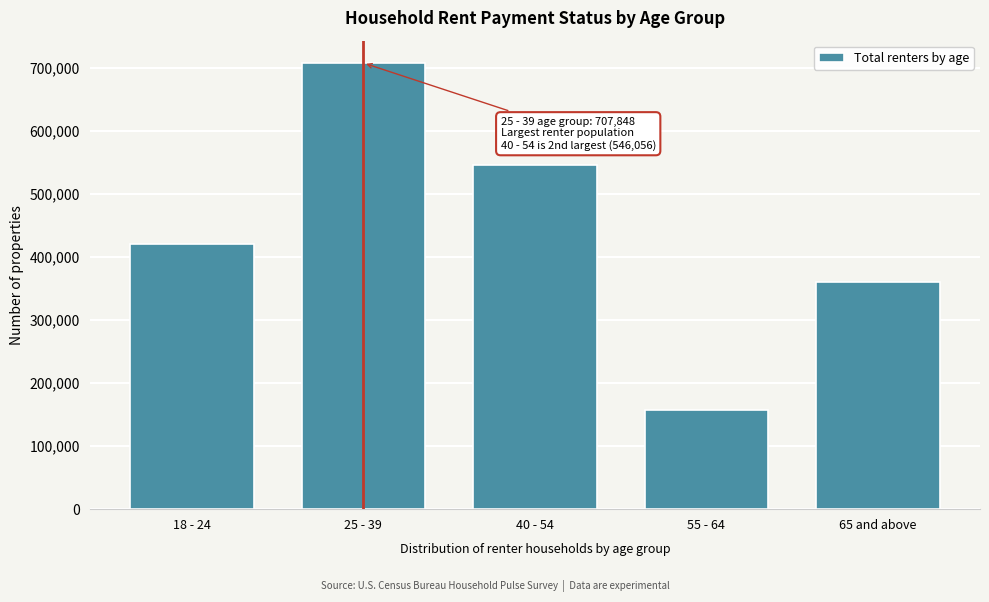

Reading left to right, extract all data points from this chart.

420781	707848	546056	157294	360853